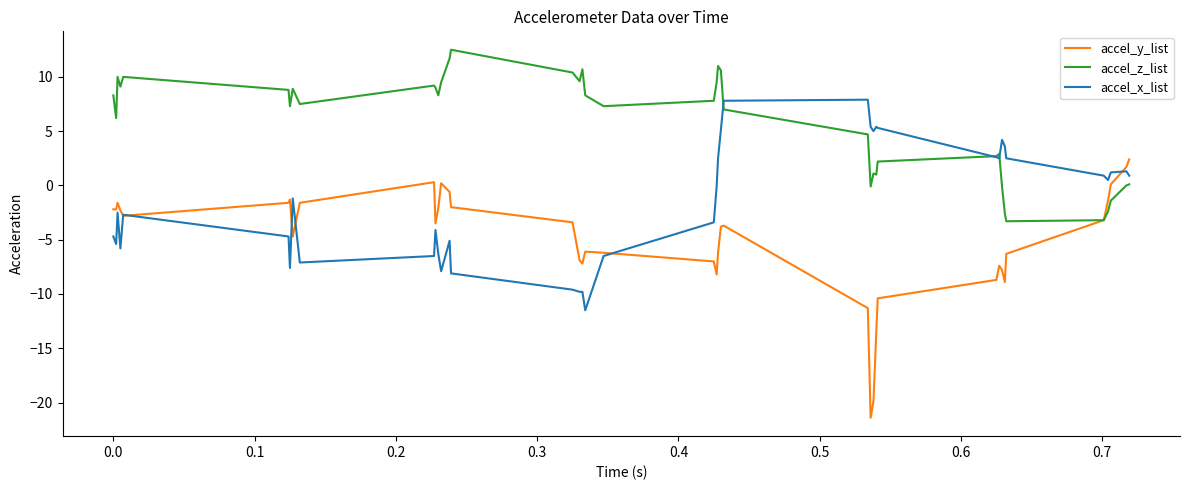

Which series has the widest spread of values?

accel_y_list